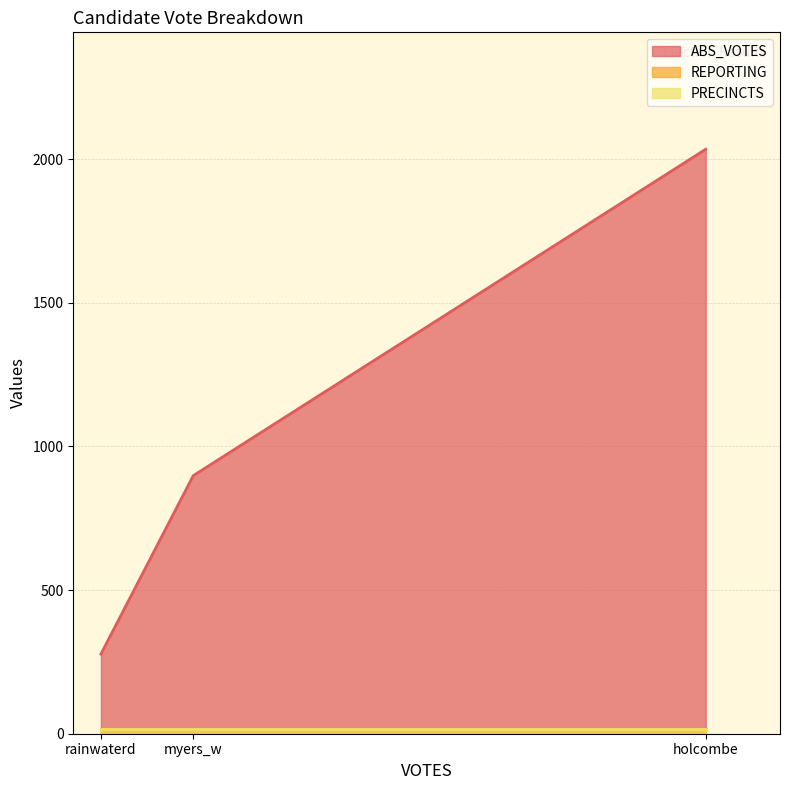

At myers_w, list the series in order from smallest to largest.

REPORTING, PRECINCTS, ABS_VOTES